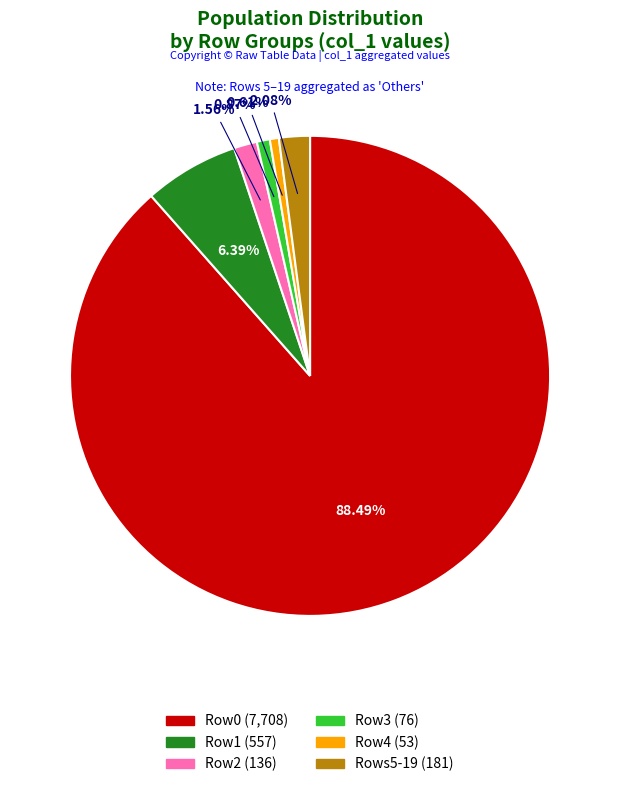

Between Row3 (76) and Row1 (557), which is larger?

Row1 (557)